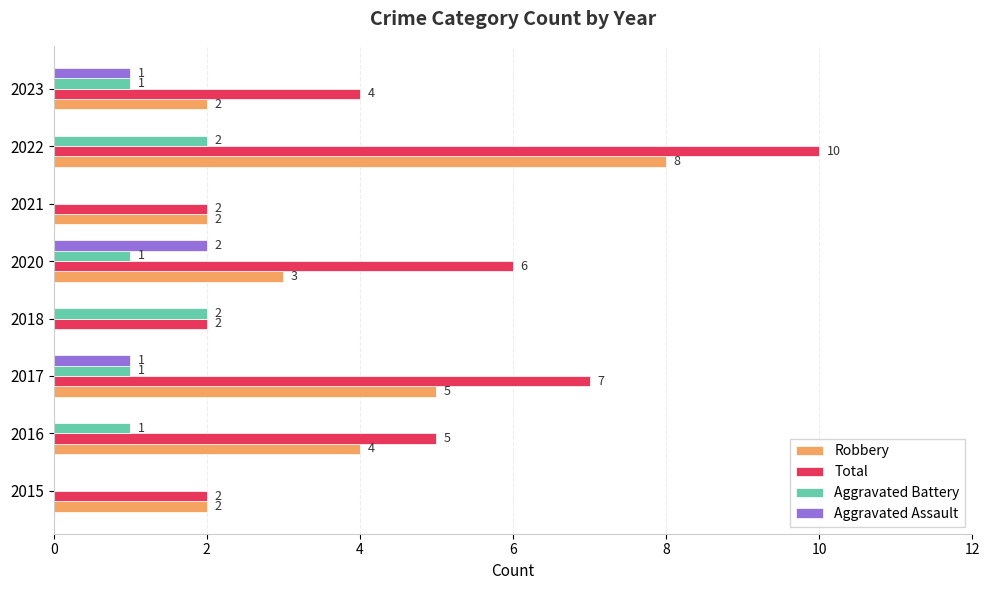

What is the highest value of the Aggravated Battery series?

2